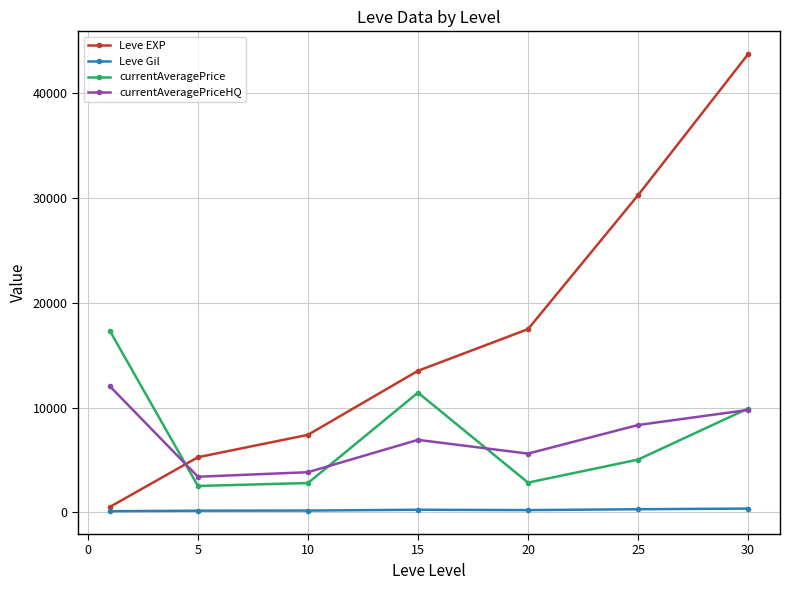

What is the minimum value for Leve EXP?

520.0